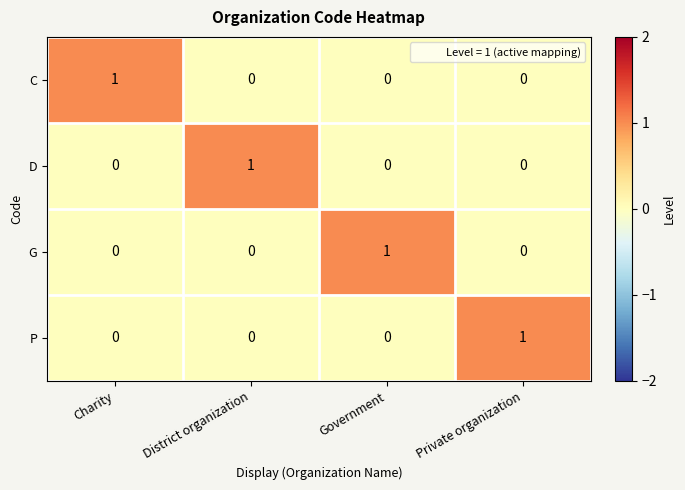

Is it true that D equals 0 at Government?

True